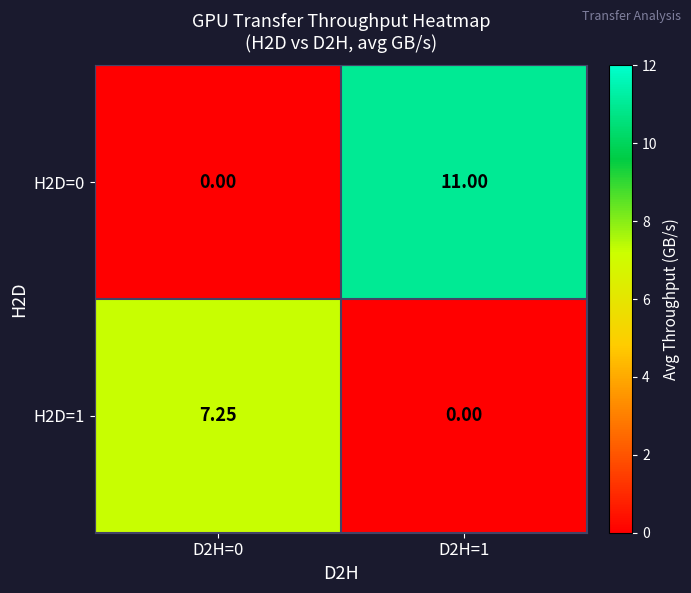

Which category has the lowest value across all series?

D2H=0